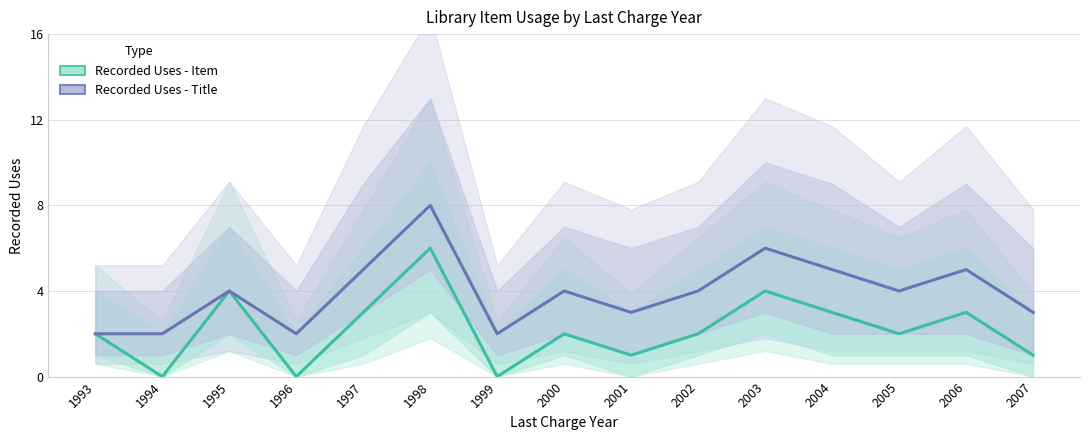

Which series has the largest total across all categories?

Recorded Uses - Title